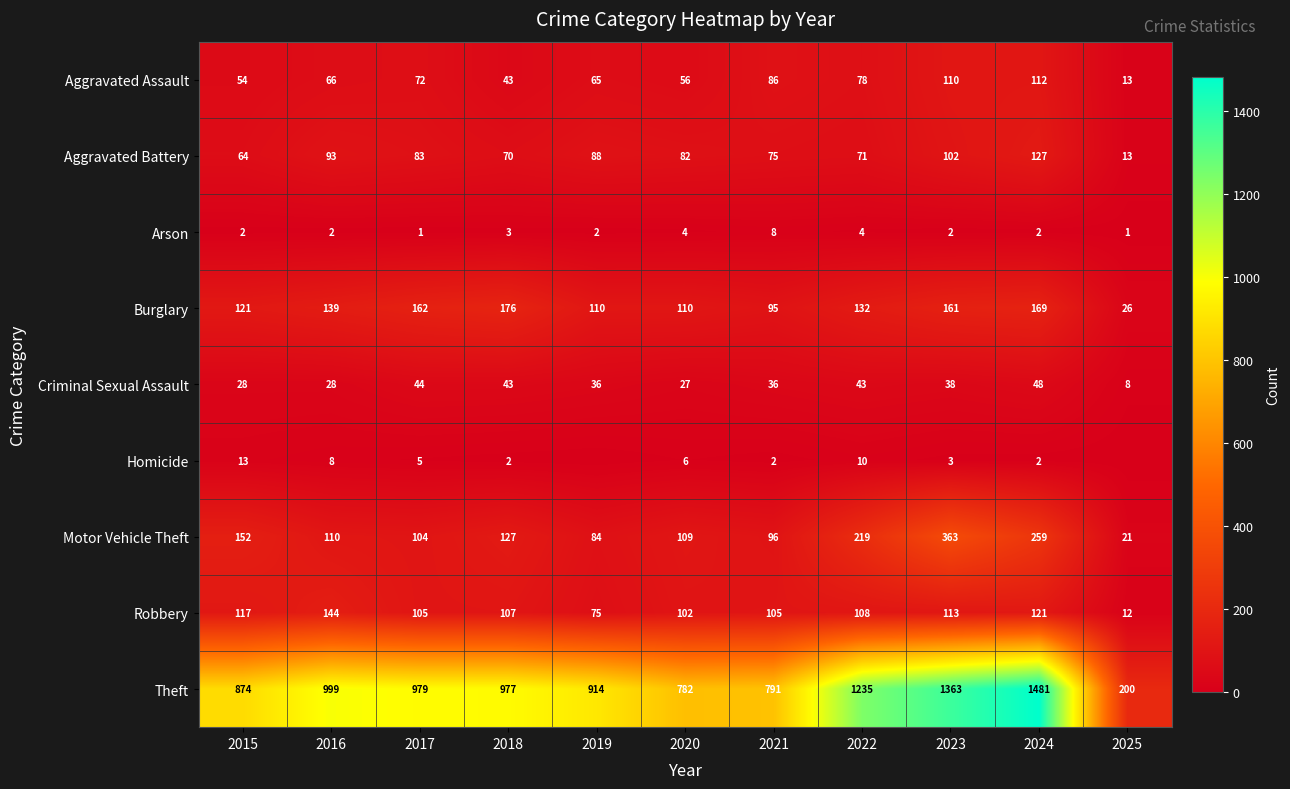

Is it true that Motor Vehicle Theft equals 363 at 2023?

True